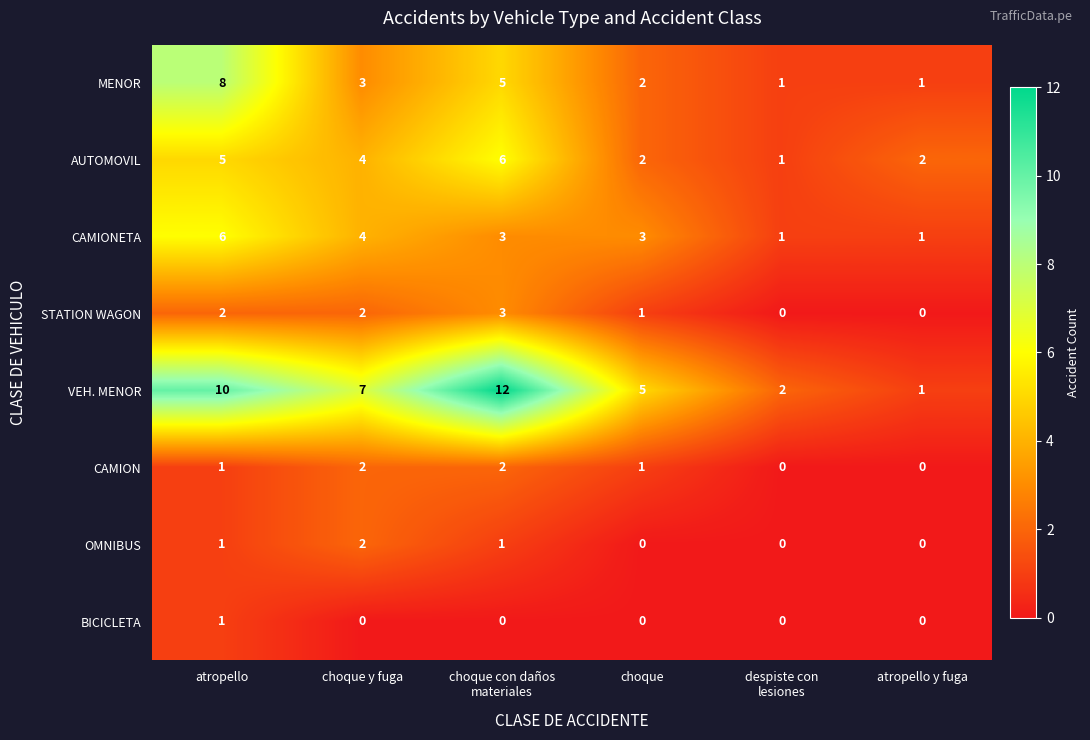

What is the total value across all series at choque?

14